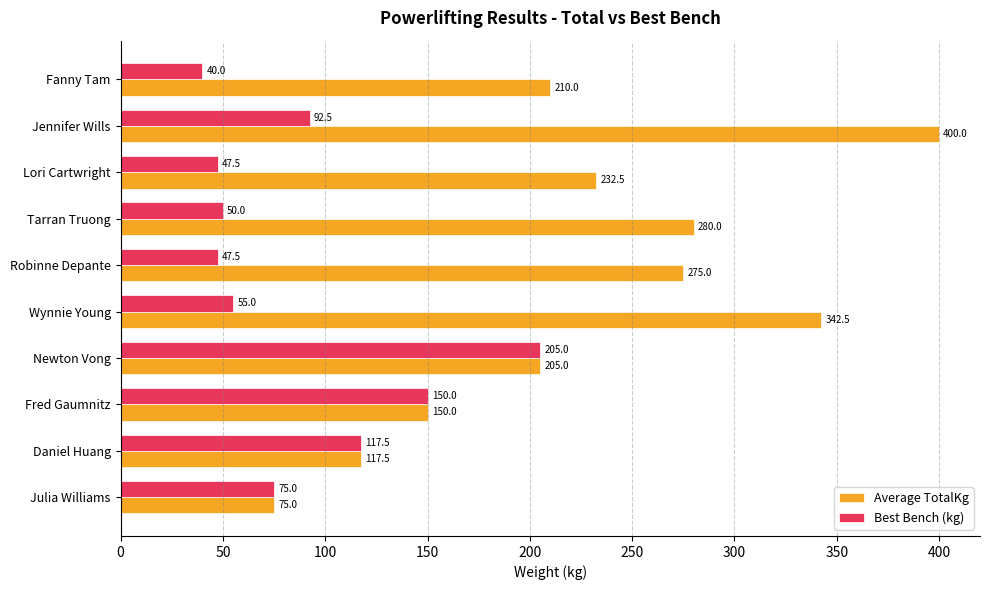

At which category is the sum across all series the highest?

Jennifer Wills